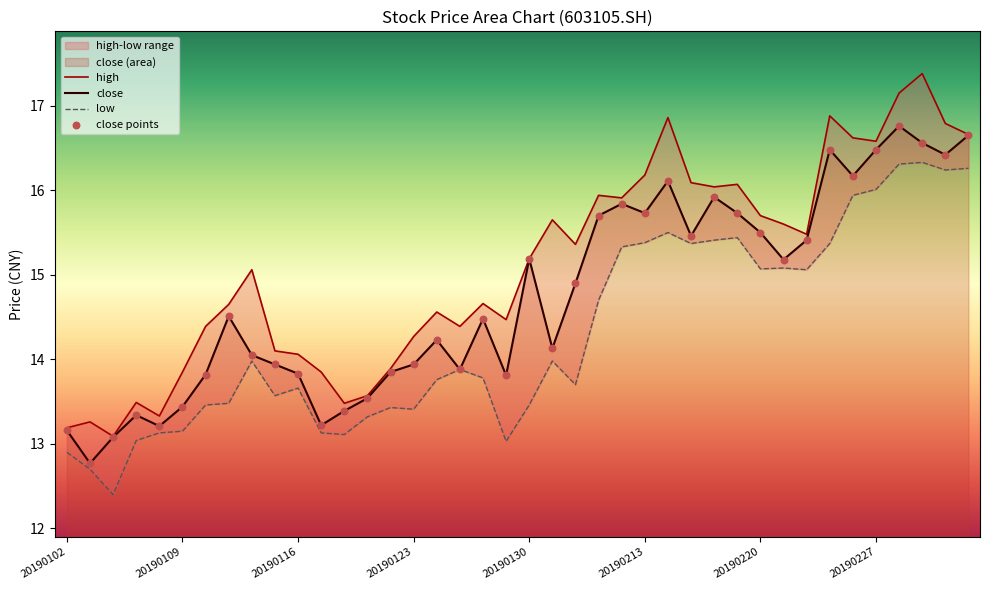

Which series reaches the maximum Y coordinate?

high